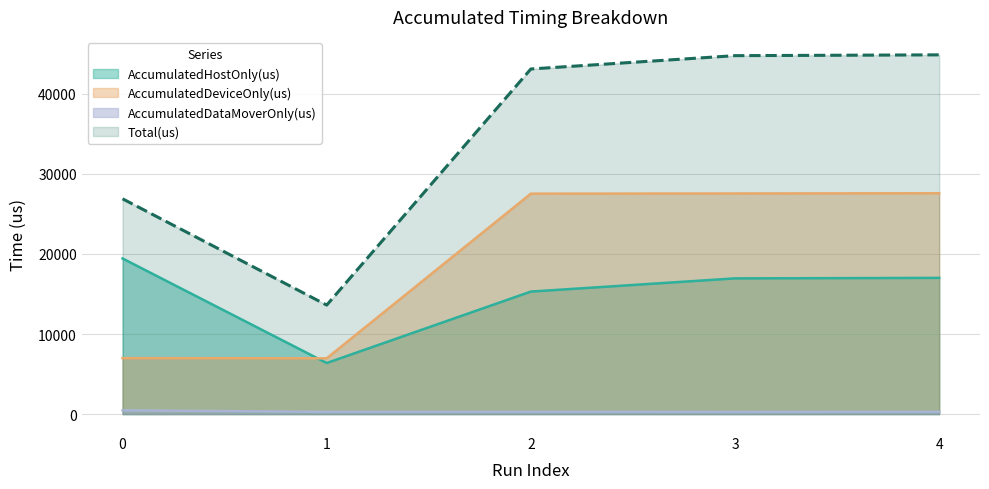

In Total(us), how many points are lower than both neighbors (excluding endpoints)?

1